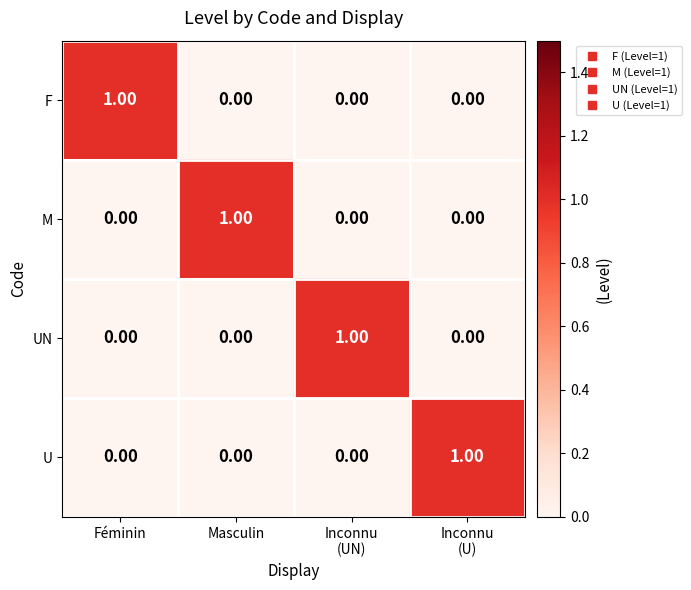

At how many categories does at least one series exceed 0?

4